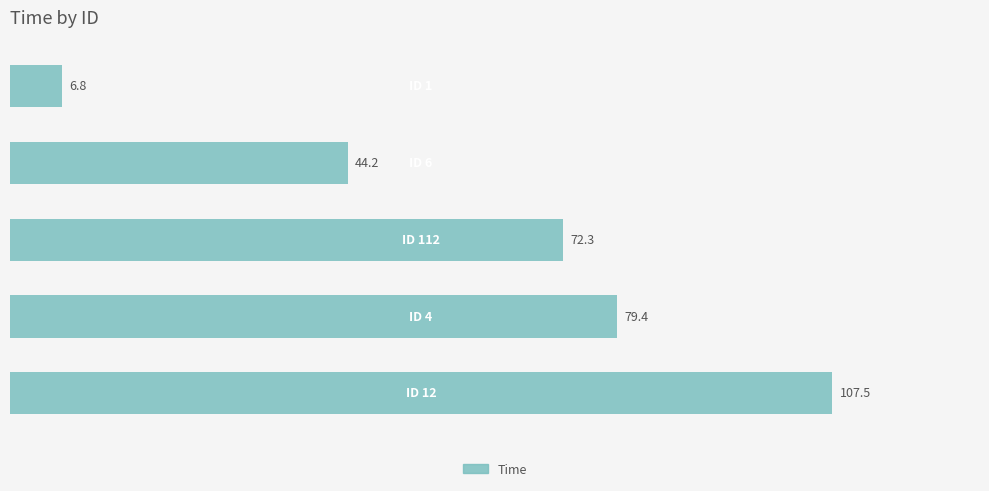

What is the sum of all values?

310.2